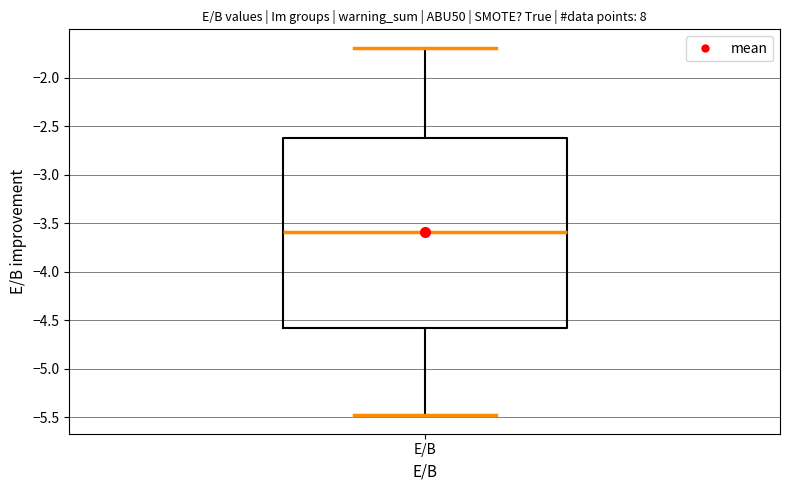

Where does the lower whisker of the box for E/B end on the y-axis? The values are not printed on the chart, so give them approximately, as read against the axis.

-5.5